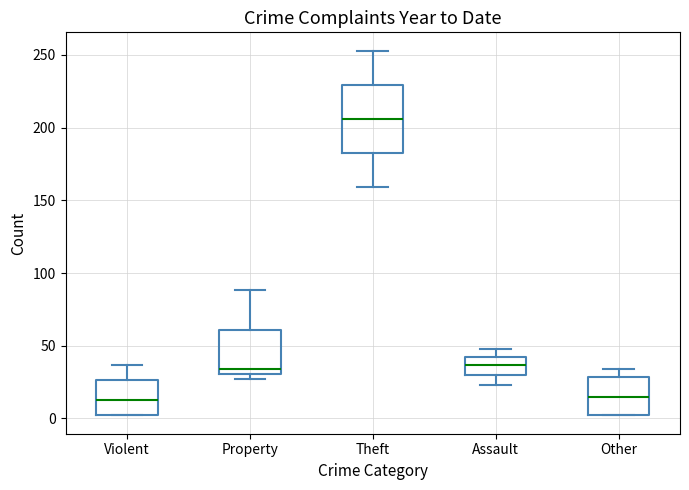

Where is the lower edge of the box for Property on the y-axis? The values are not printed on the chart, so give them approximately, as read against the axis.

30